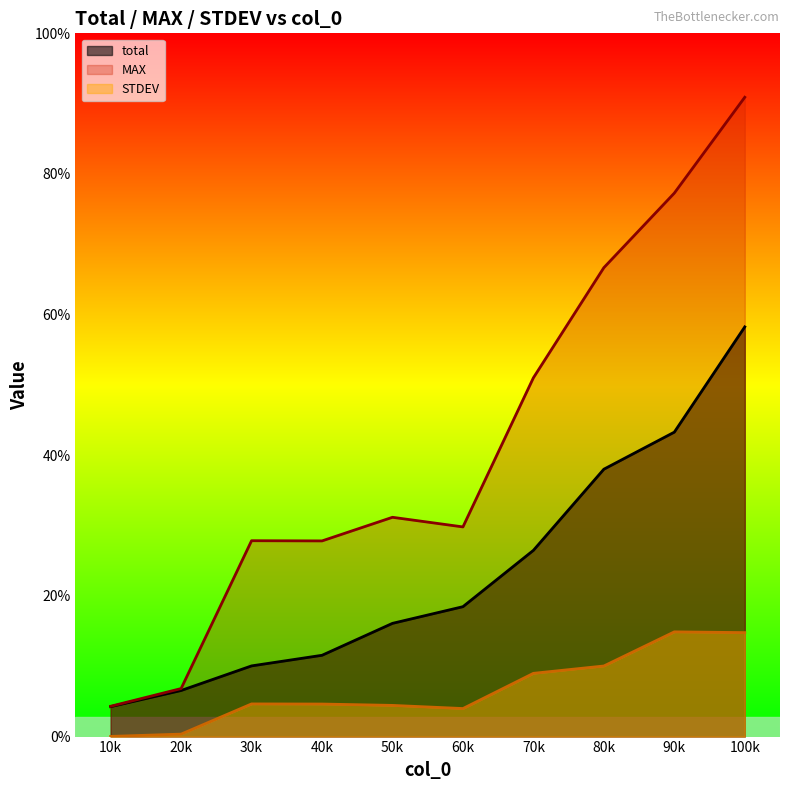

How many categories are shown in the chart?

10